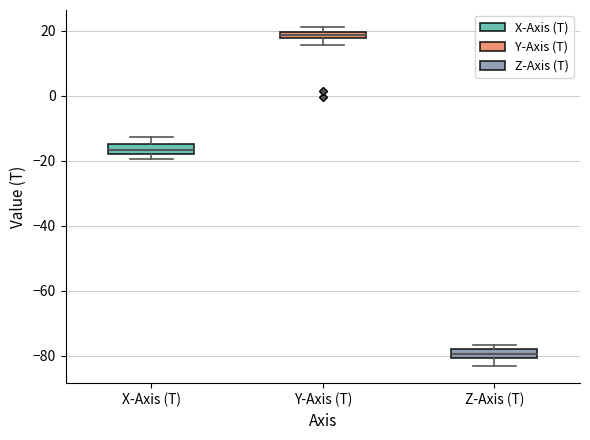

Which box has the highest median line?

Y-Axis (T)